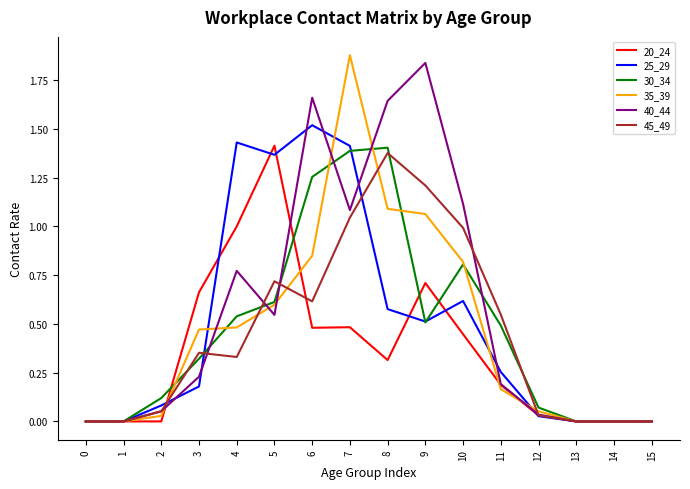

Which category has the highest value in the 20_24 series?

5